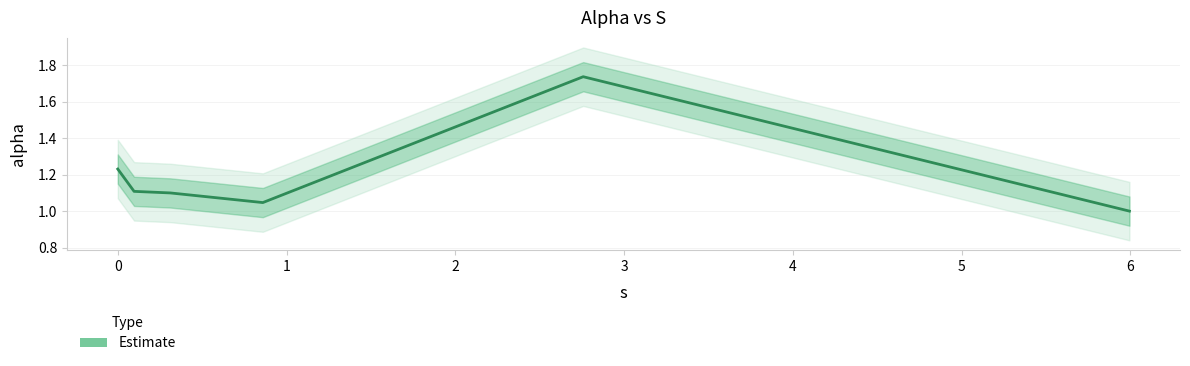

Reading right to left, what are all the values shown in this chart?

1.0	1.7	1.0	1.1	1.1	1.2